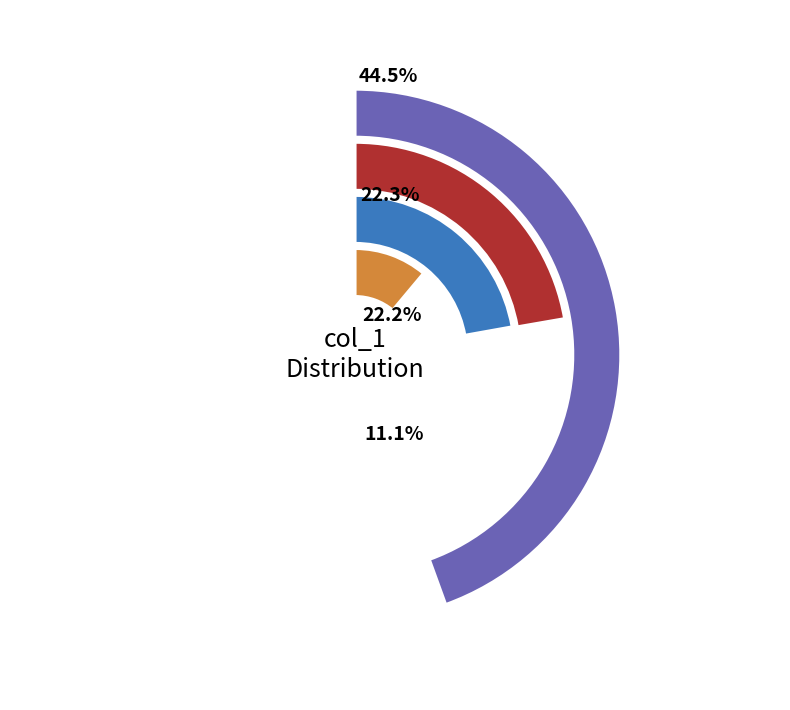

Is 0 the majority of the pie?

No